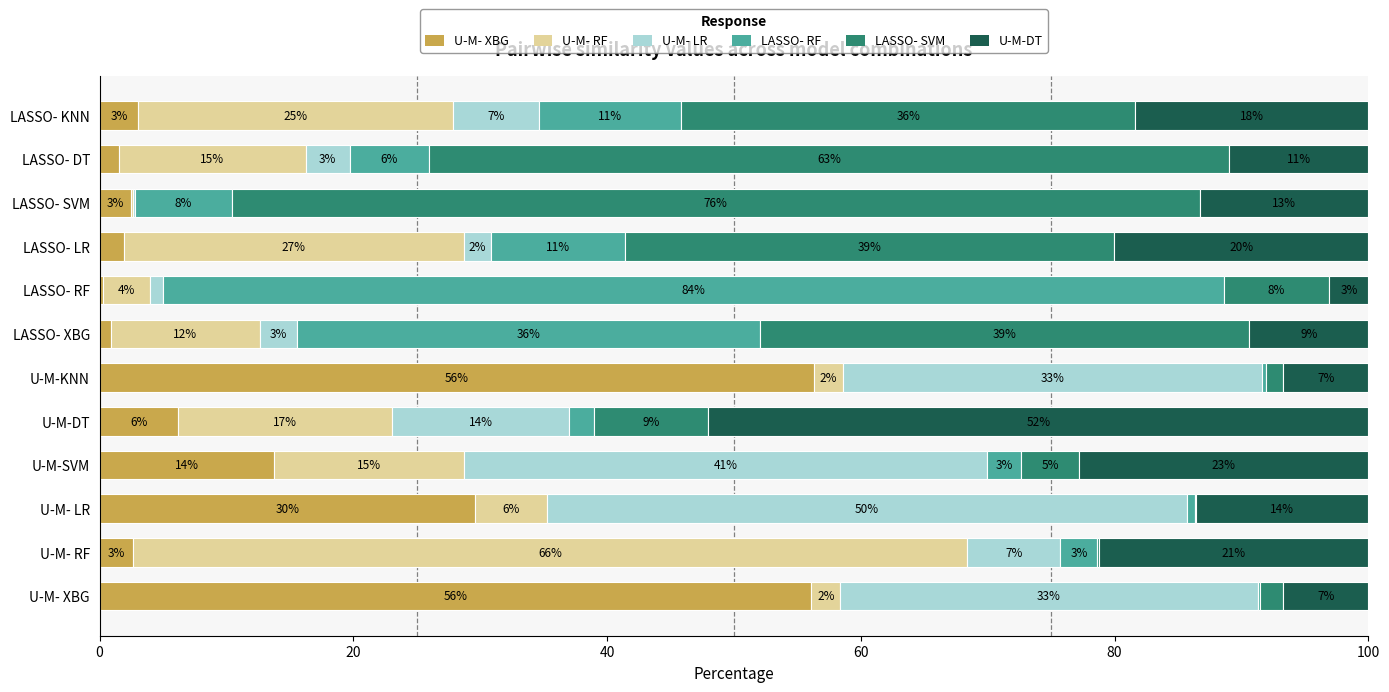

What are all the series names shown in the legend?

U-M- XBG, U-M- RF, U-M- LR, LASSO- RF, LASSO- SVM, U-M-DT